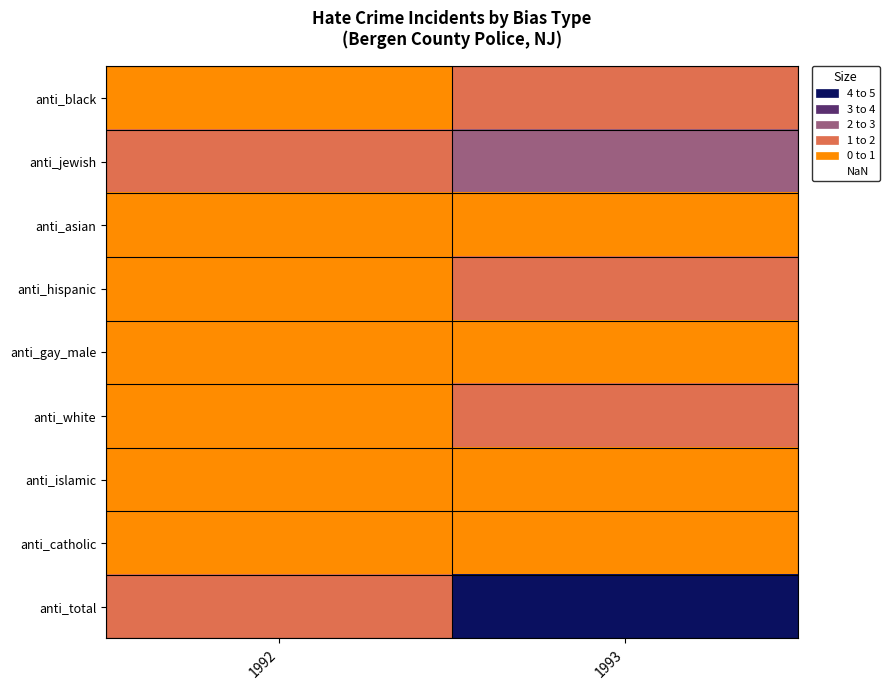

At 1993, list the series in order from smallest to largest.

anti_asian, anti_gay_male, anti_islamic, anti_catholic, anti_black, anti_hispanic, anti_white, anti_jewish, anti_total